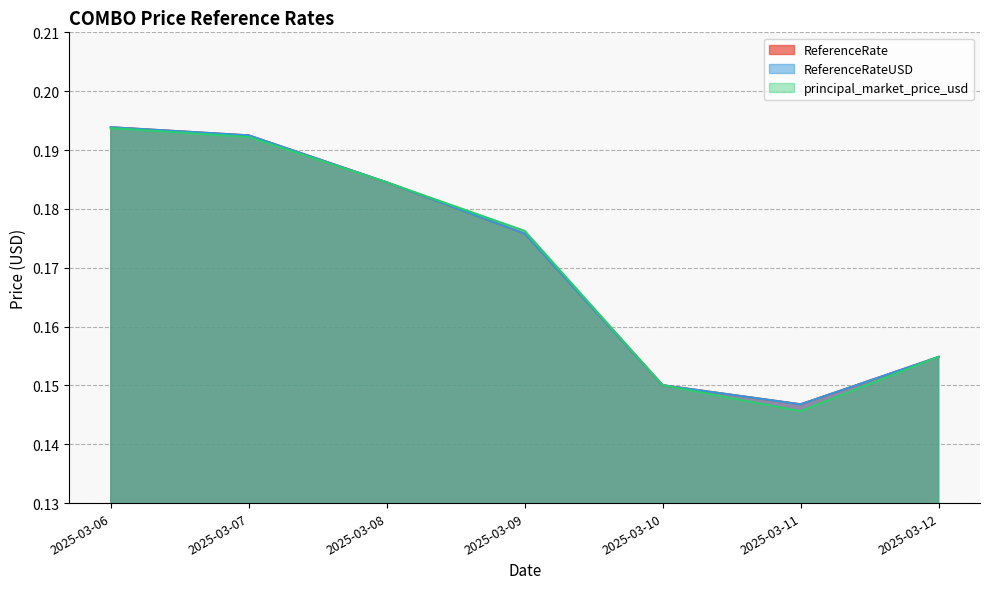

Rank the series by their maximum value, from lowest to highest.

principal_market_price_usd, ReferenceRate, ReferenceRateUSD